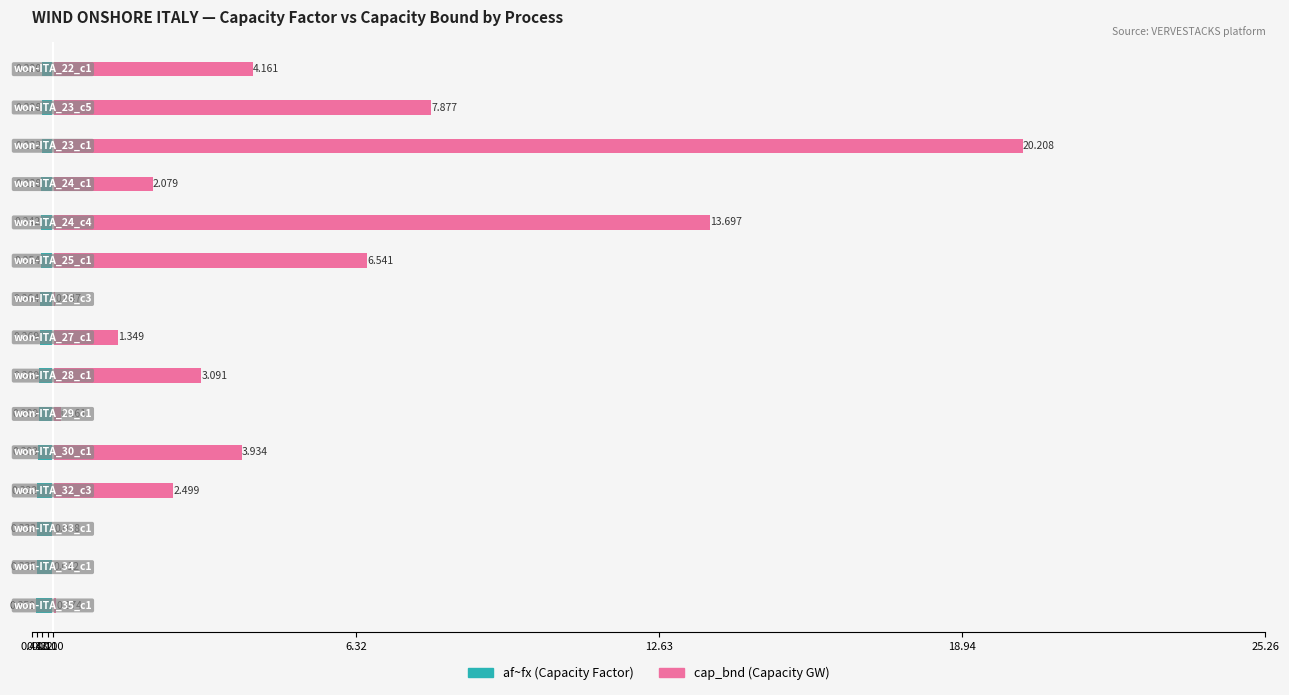

Between 0.22 and 18.94, which series saw the biggest shift?

cap_bnd